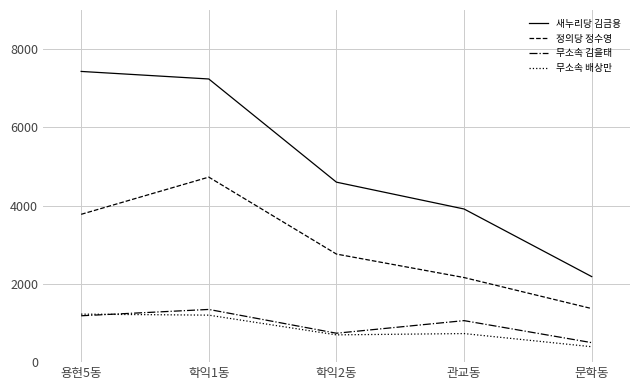

True or false: 무소속 배상만 and 정의당 정수영 cross at least once.

False